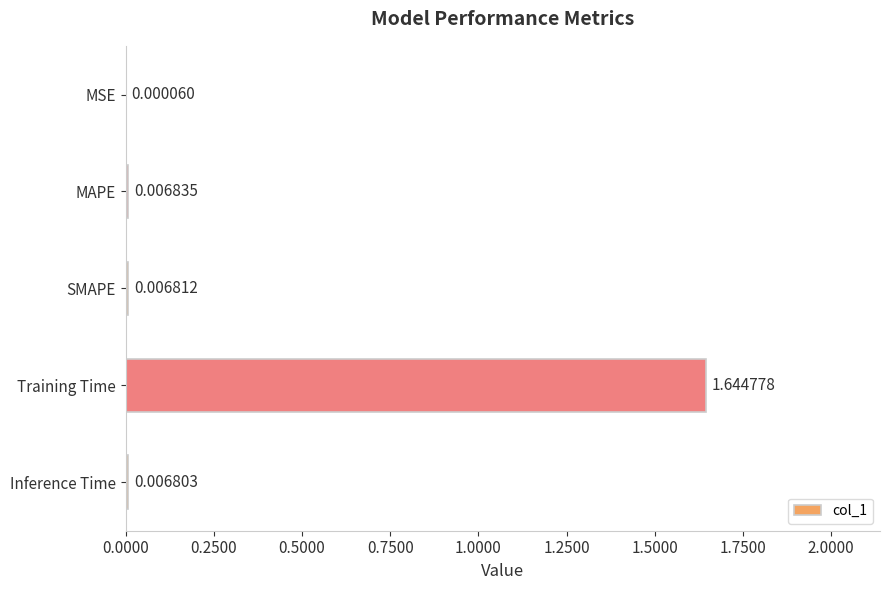

What is the average value?

0.3